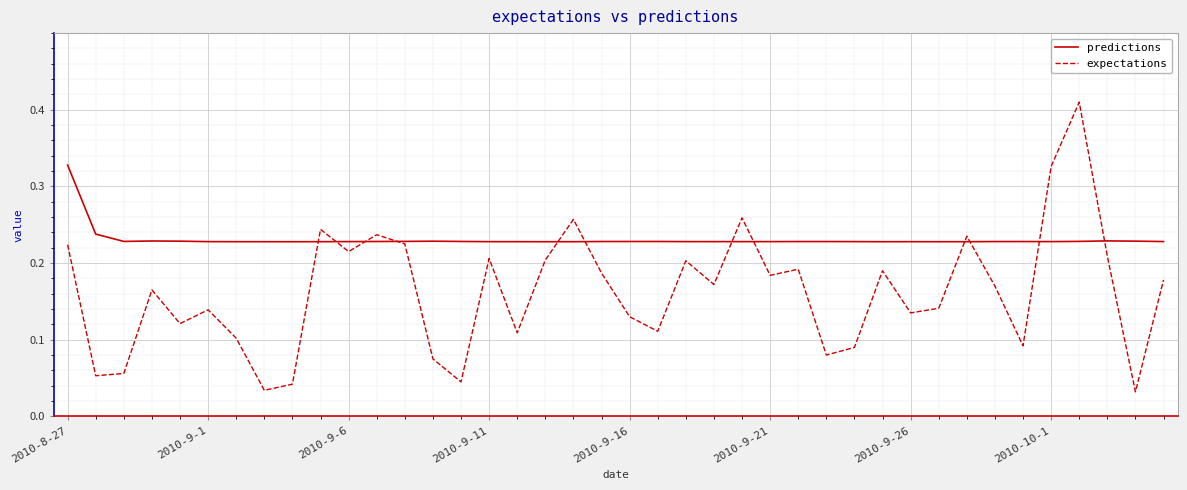

Rank the series by their maximum value, from highest to lowest.

expectations, predictions